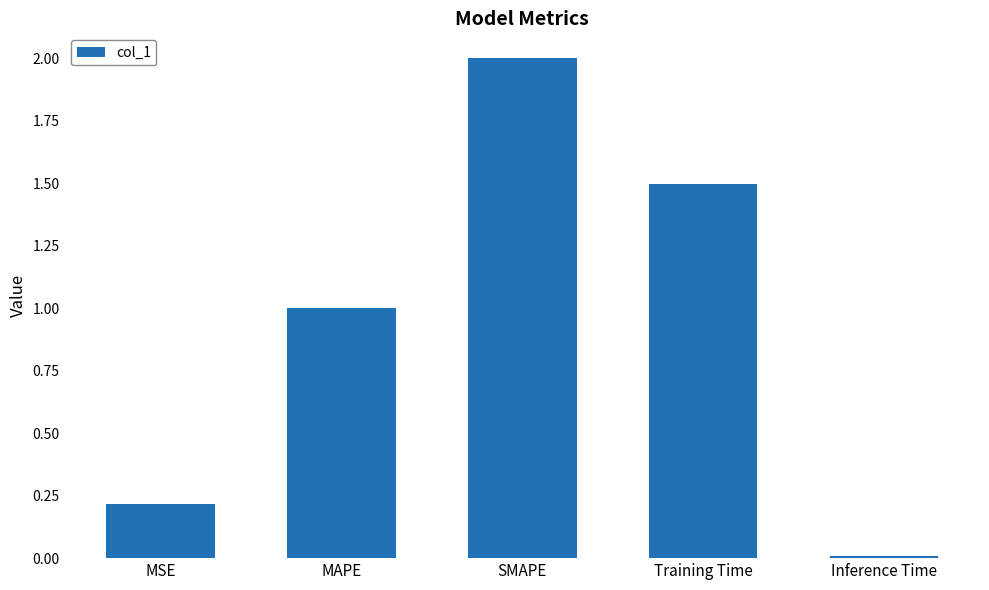

How many values are below 1?

2